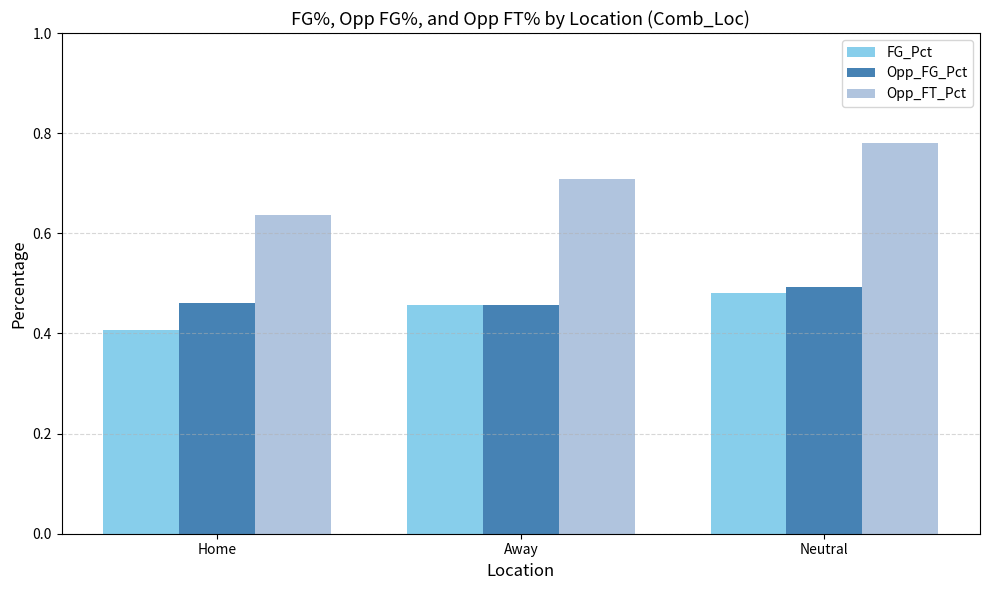

How many series are shown in this chart?

3